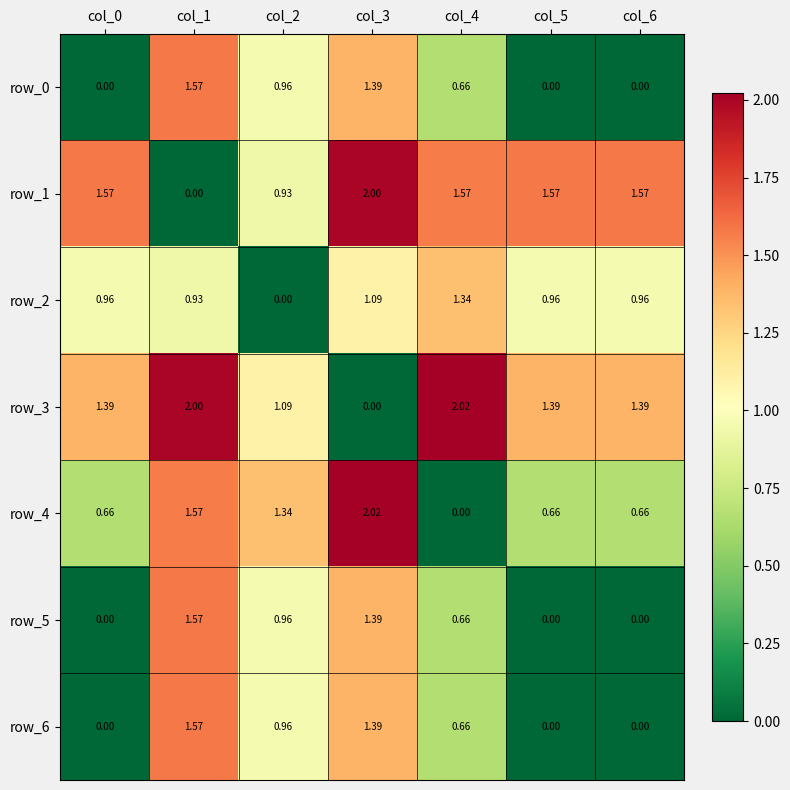

Is the value of row_0 at col_0 greater than the value of row_6 at col_2?

No